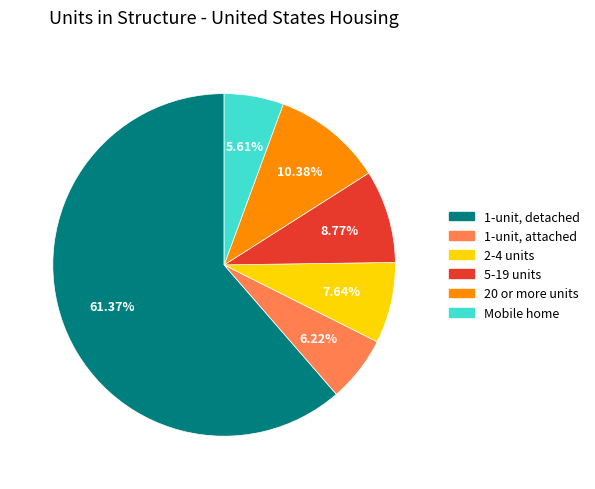

What is the ratio of the value at Mobile home to the value at 20 or more units?

0.5